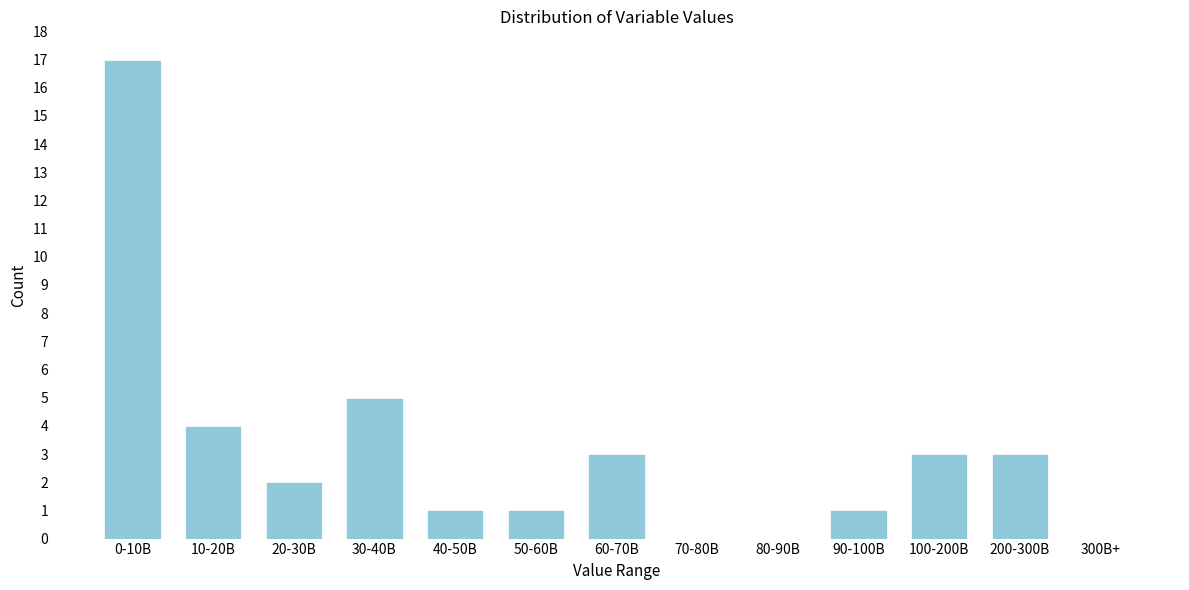

Reading left to right, list all the values displayed in this chart.

0-10B=17	10-20B=4	20-30B=2	30-40B=5	40-50B=1	50-60B=1	60-70B=3	70-80B=0	80-90B=0	90-100B=1	100-200B=3	200-300B=3	300B+=0